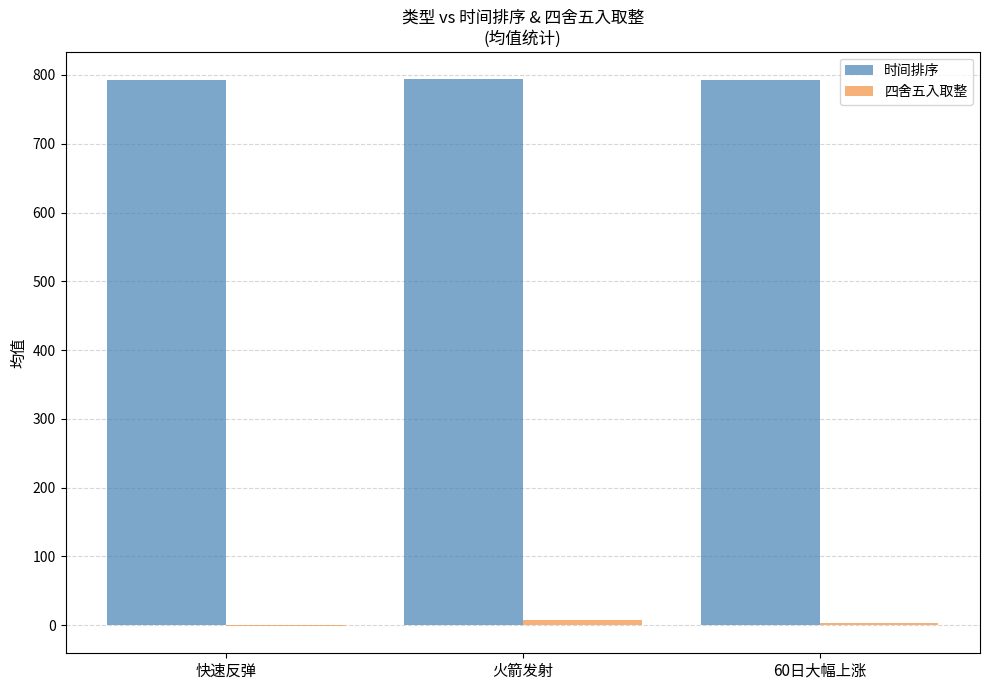

The value of 时间排序 at 60日大幅上涨 is 167. True or false?

False